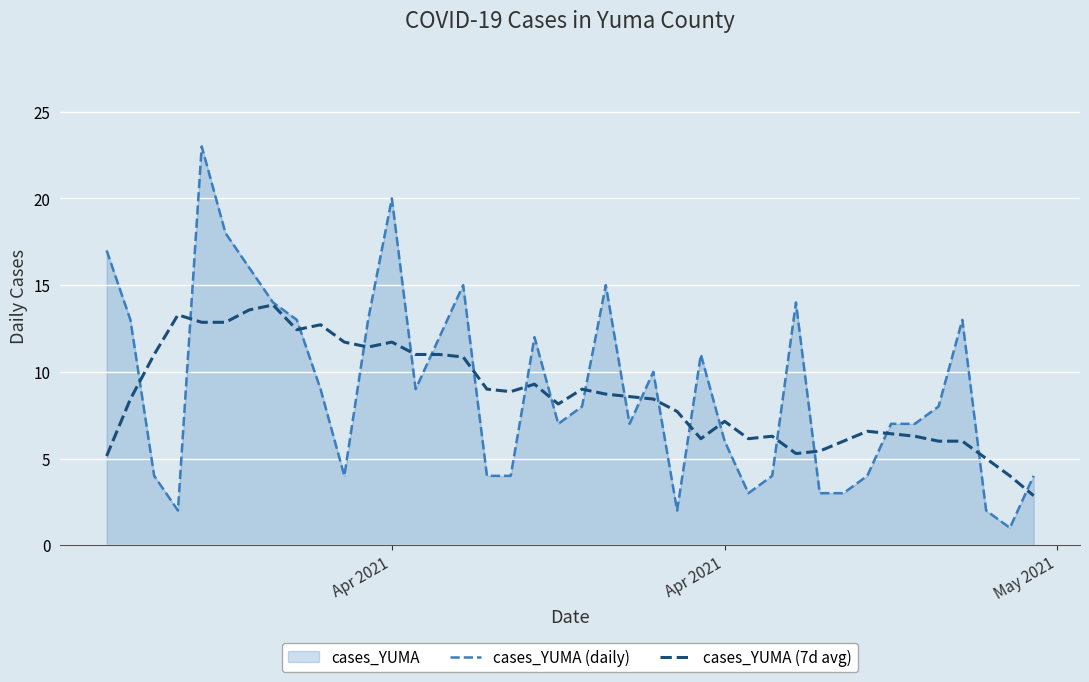

Count the number of categories in the chart.

40